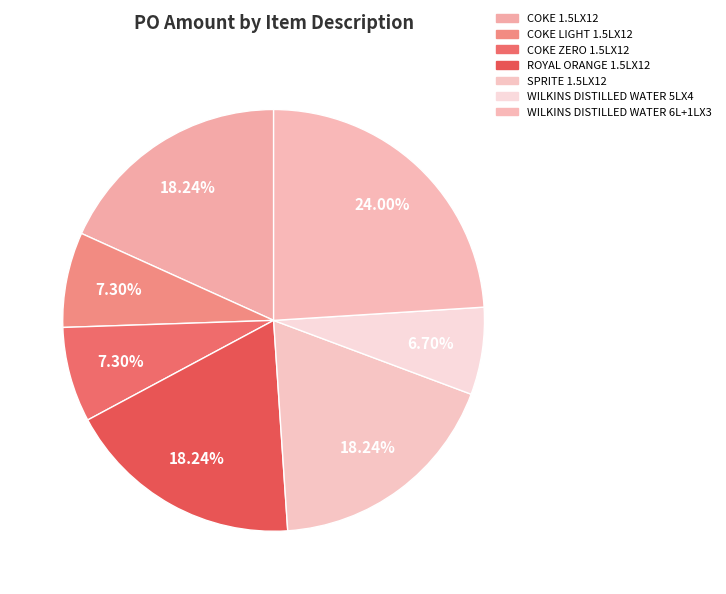

To the nearest percent, what is the combined percentage of COKE ZERO 1.5LX12 and ROYAL ORANGE 1.5LX12?

26%